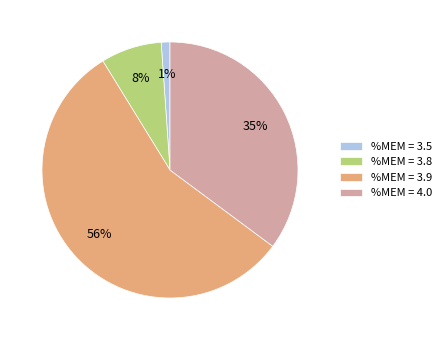

Combined, do %MEM = 3.5 and %MEM = 3.9 account for over 50%?

Yes